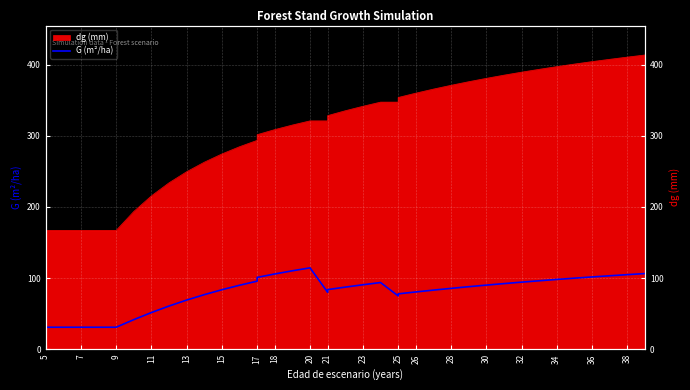

What is the difference between the maximum and second lowest values?

83.4